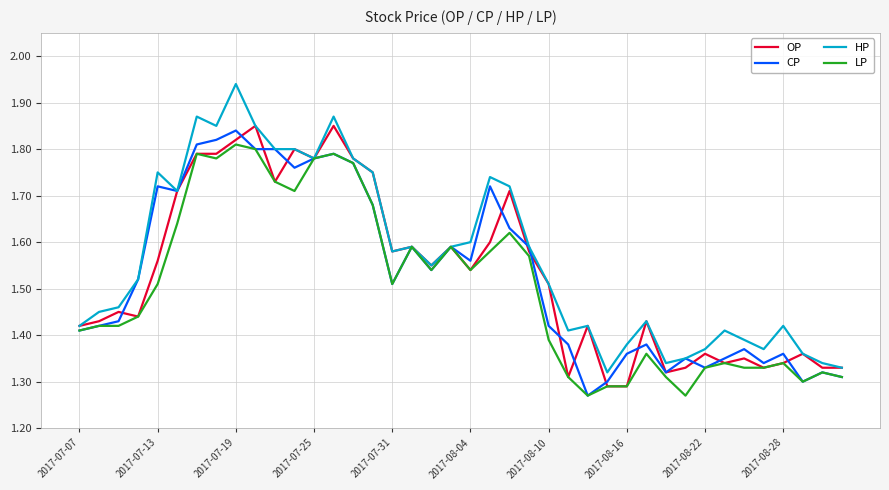

How many categories are shown in the chart?

40